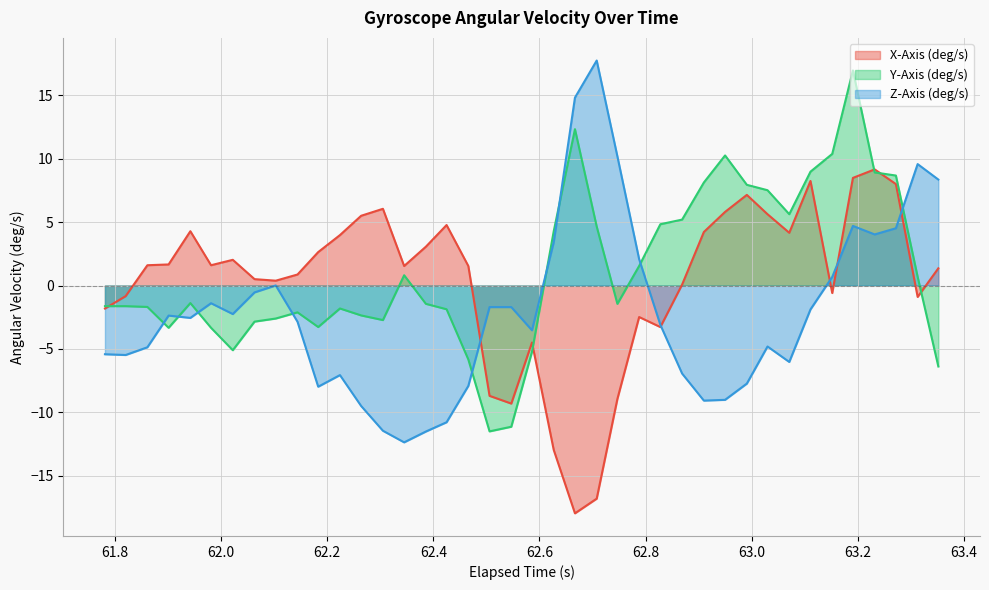

True or false: Z-Axis (deg/s) and Y-Axis (deg/s) intersect in this chart.

True